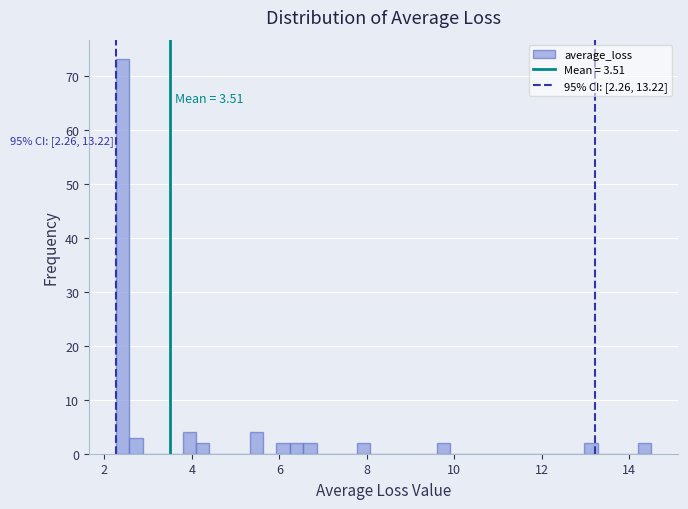

Read against the x-axis, roughly where is the centre of the tallest bar?

2.4